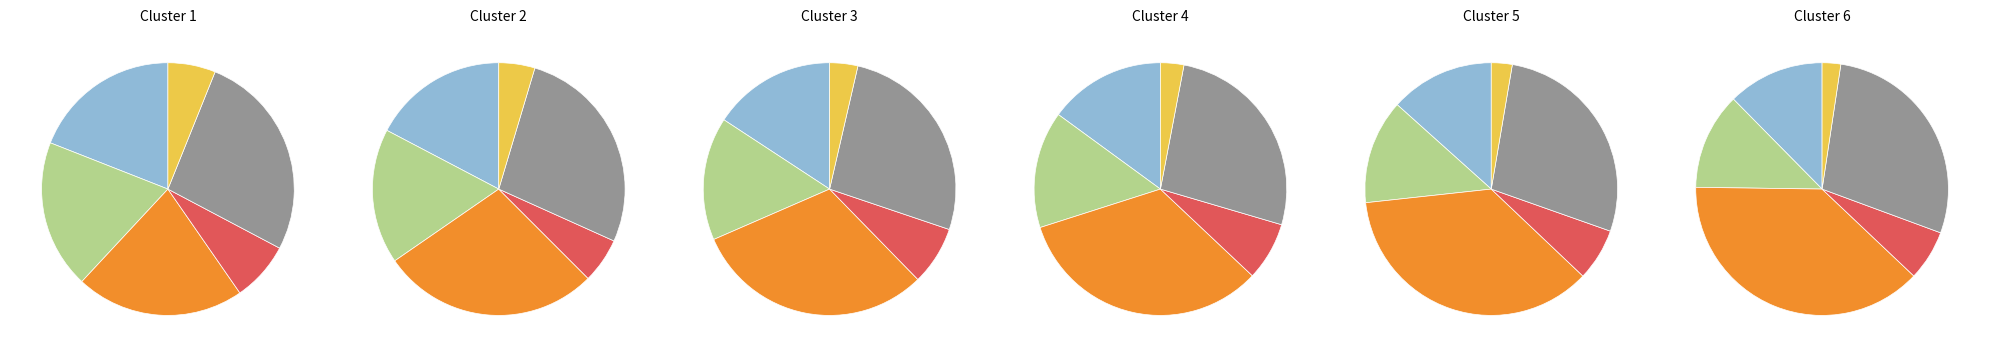

The 5 slice represents 2% of the pie. True or false?

True